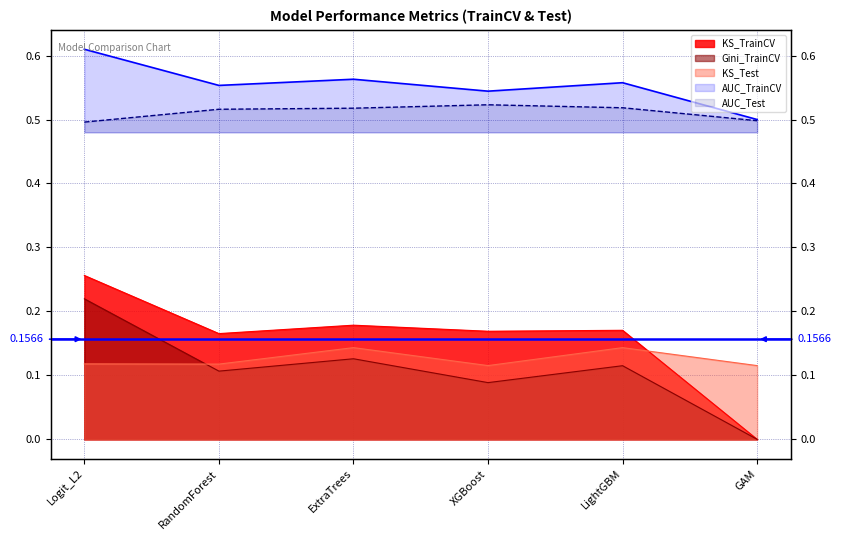

The AUC_TrainCV series shows 0.1 at LightGBM. True or false?

True